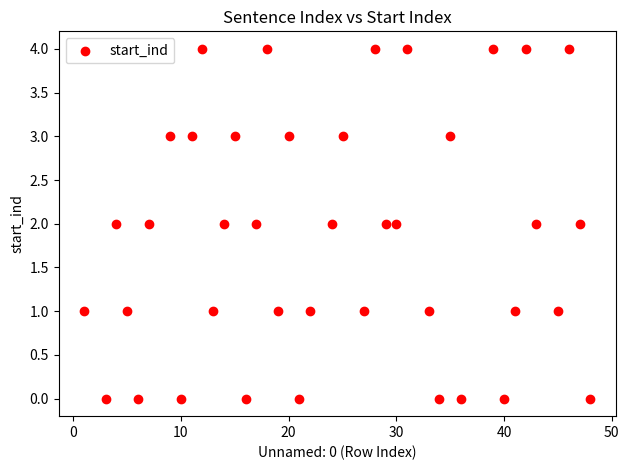

What is the range of Y values (max minus min)?

4